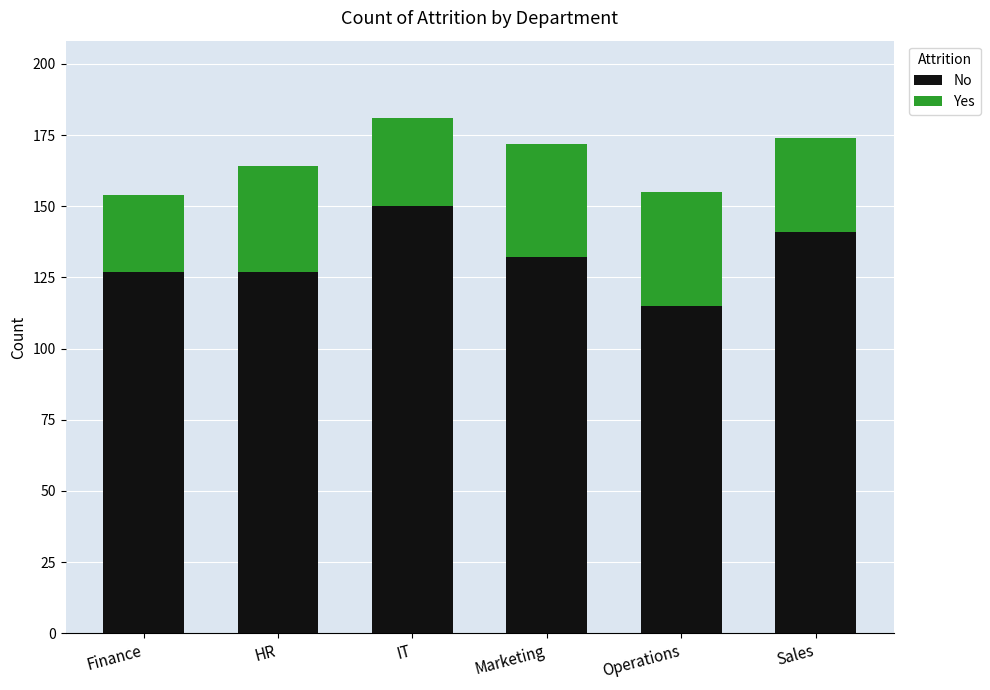

What is the sum of the No values at HR and Operations?

242